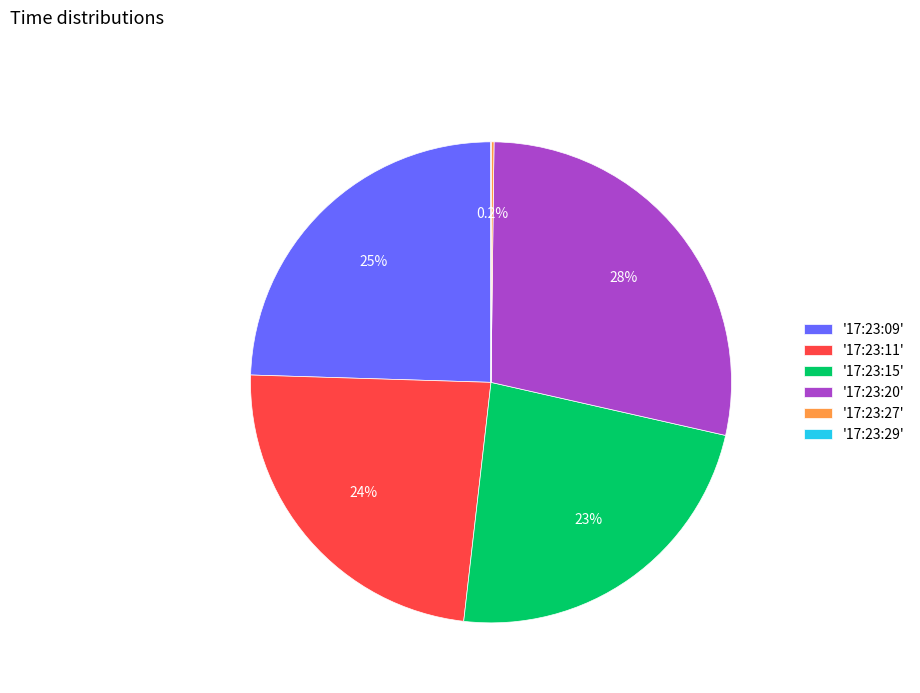

Does '17:23:09' represent more than half of the total?

No